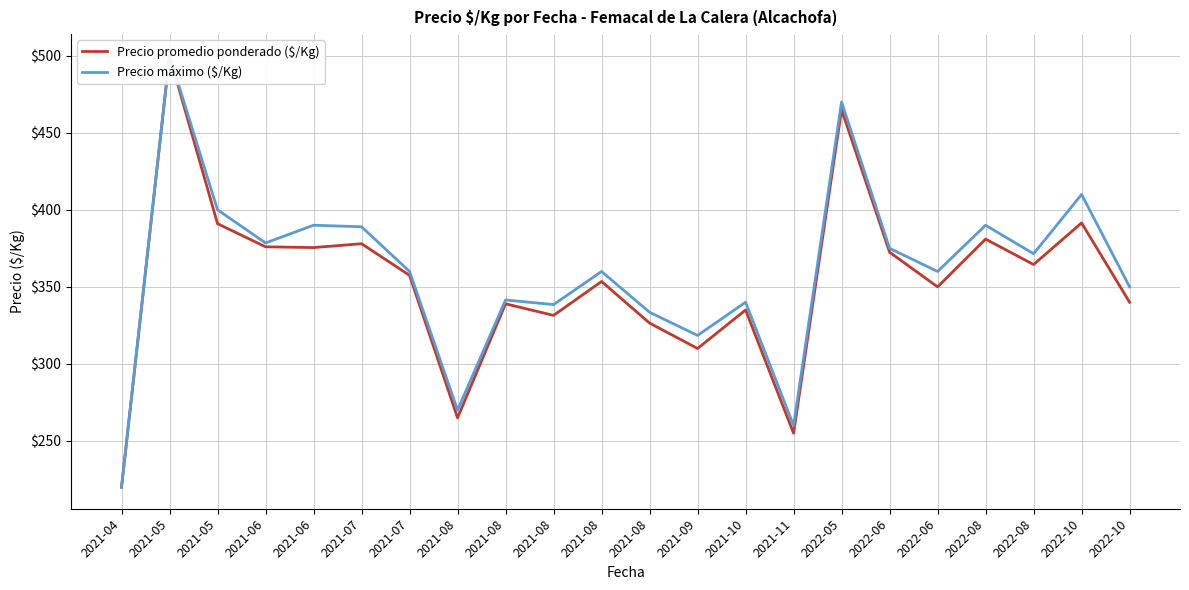

Which series changed the most between 2021-08 and 2021-09?

Precio promedio ponderado ($/Kg)